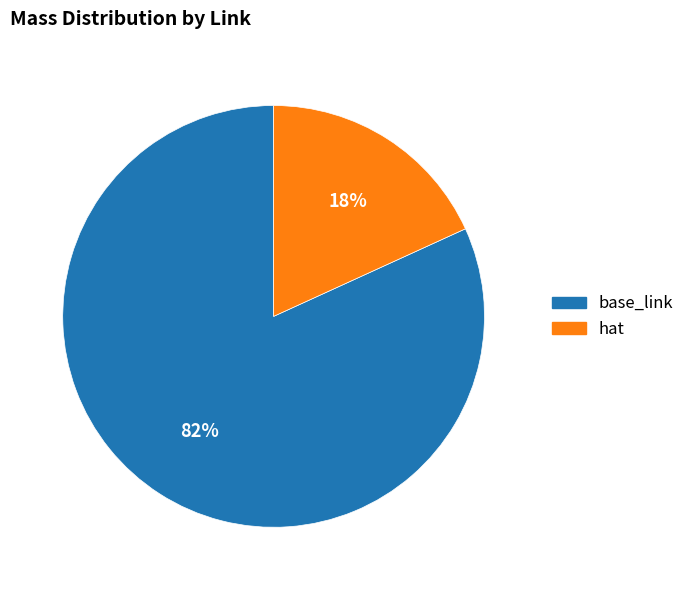

Which slice represents more than half of the pie?

base_link